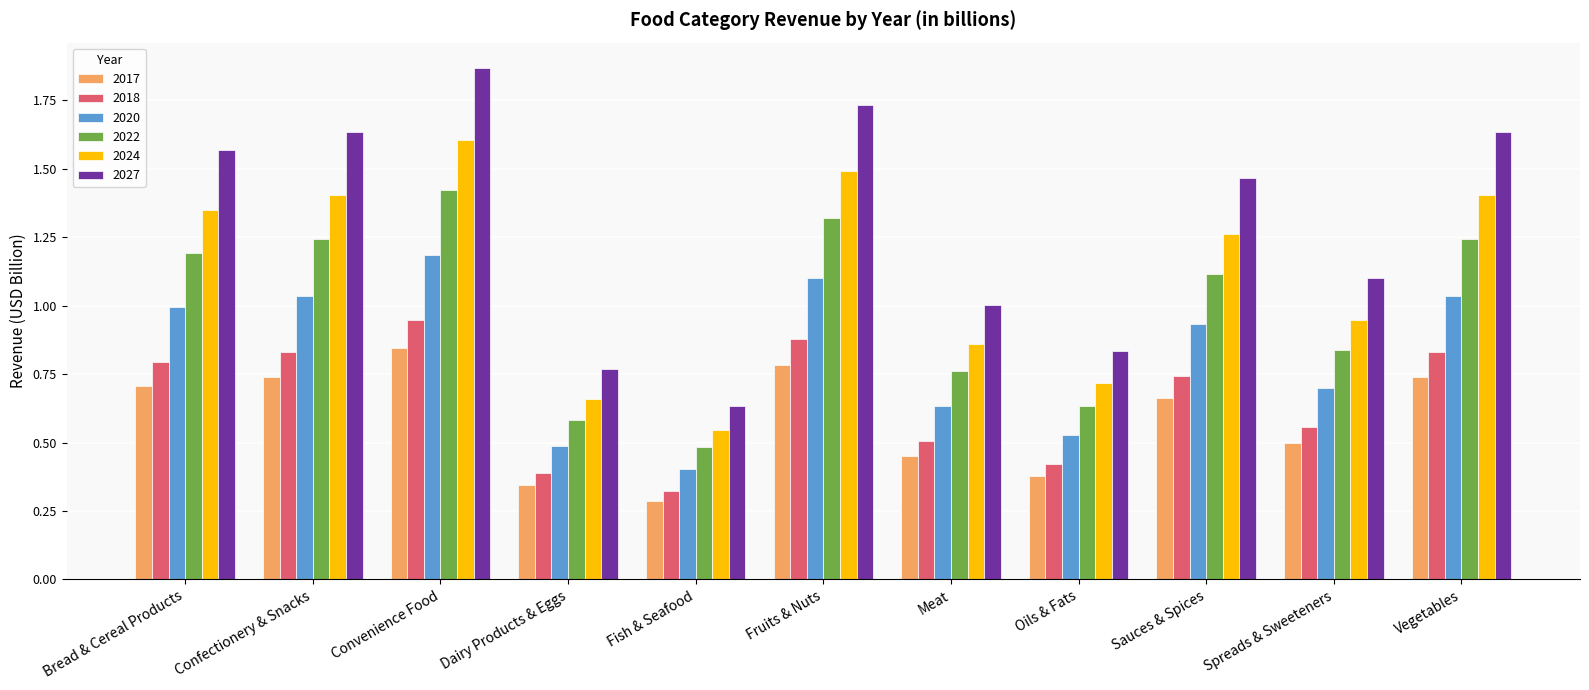

How many series are shown in this chart?

6